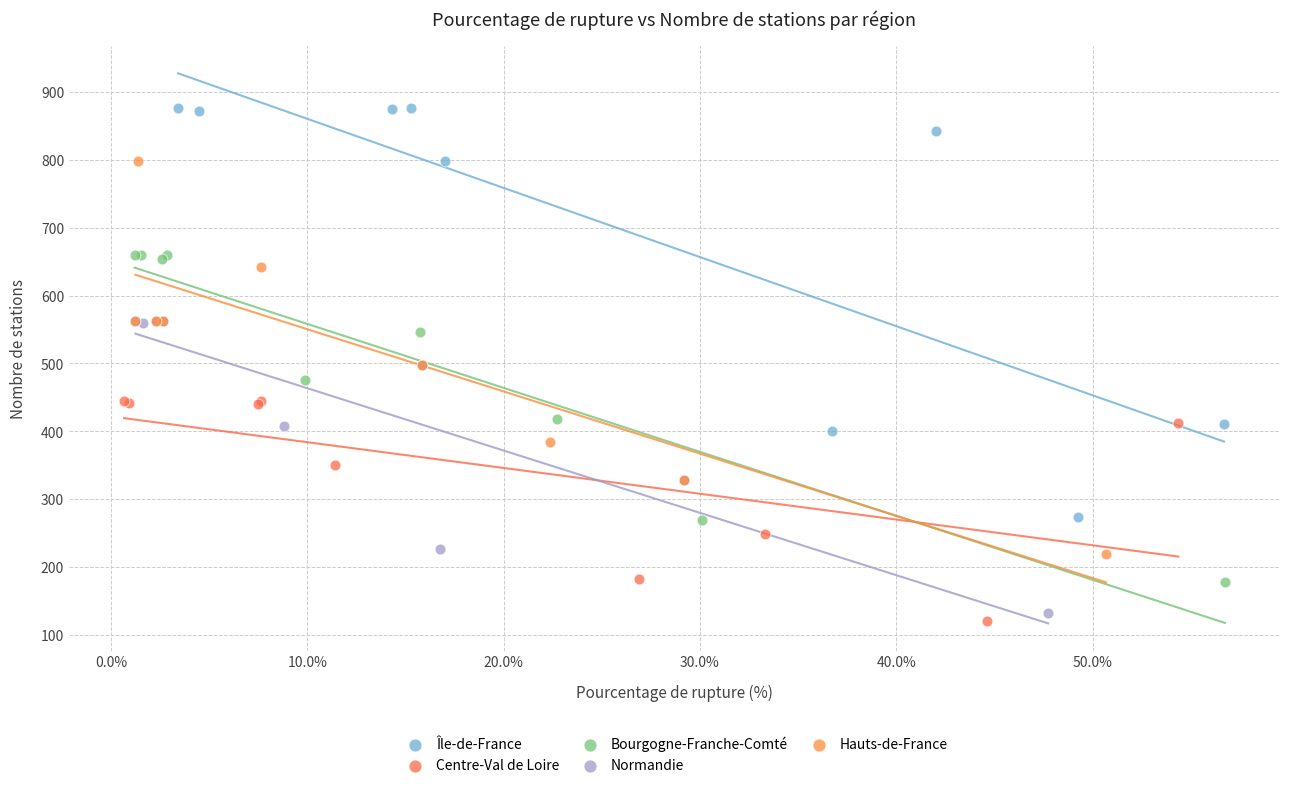

Which series has the largest Y range (max minus min)?

Île-de-France